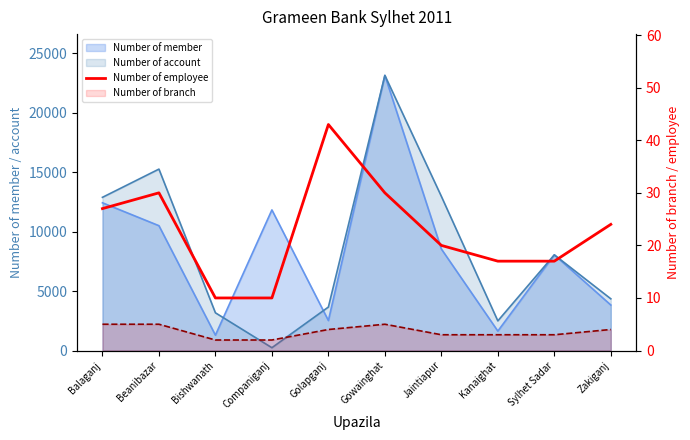

What is the label of the 5th point from the right?

Gowainghat